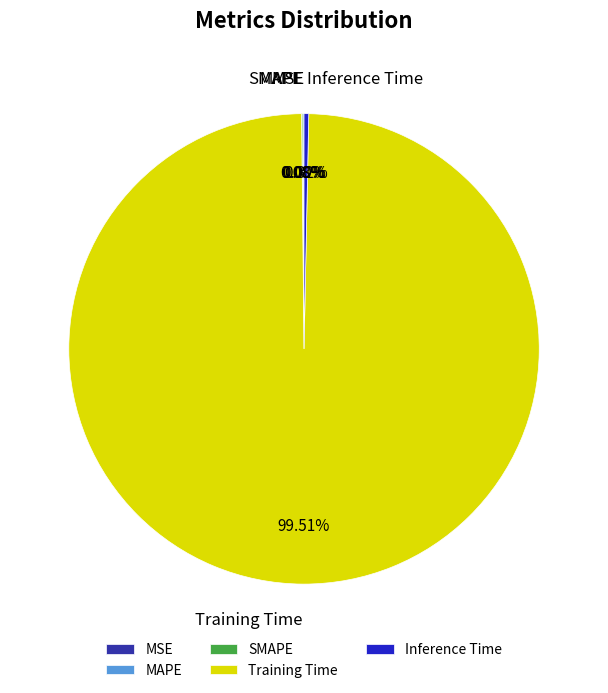

To the nearest percent, what is the average slice percentage?

20%